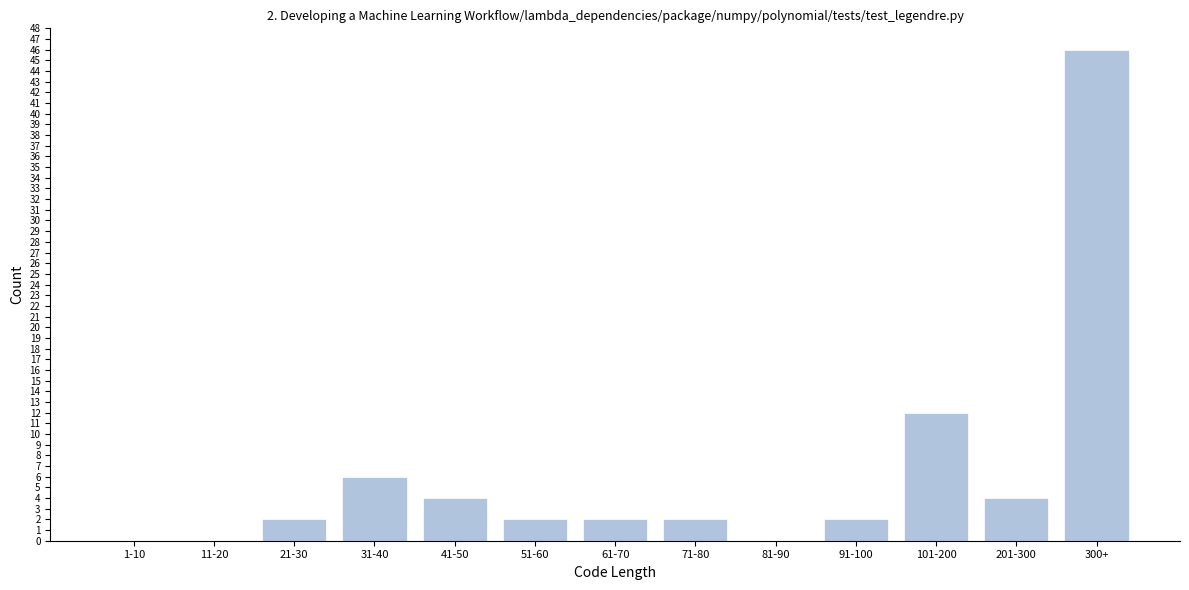

Reading left to right, list all the values displayed in this chart.

1-10=0	11-20=0	21-30=2	31-40=6	41-50=4	51-60=2	61-70=2	71-80=2	81-90=0	91-100=2	101-200=12	201-300=4	300+=46